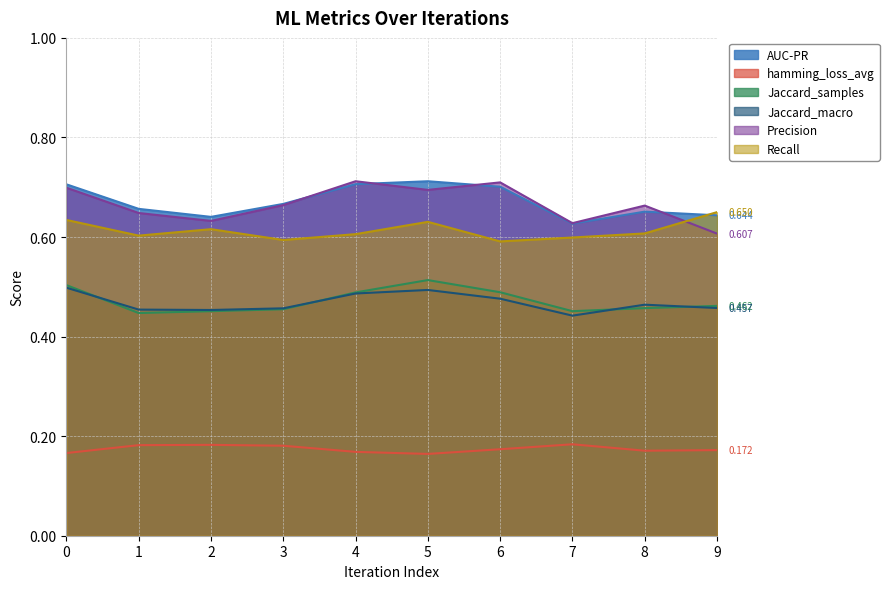

The value of Jaccard_samples at 1 is 0.4. True or false?

True